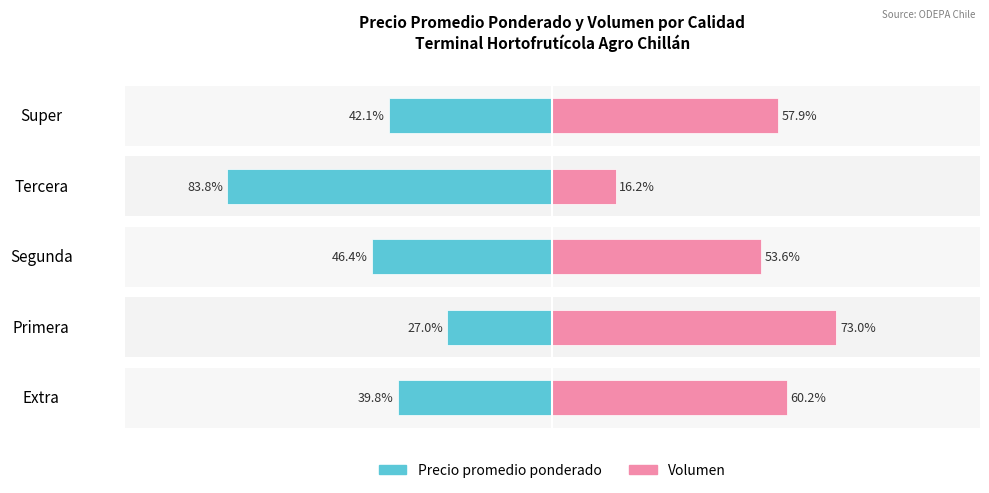

What is the approximate value of Volumen at Tercera?

16.2